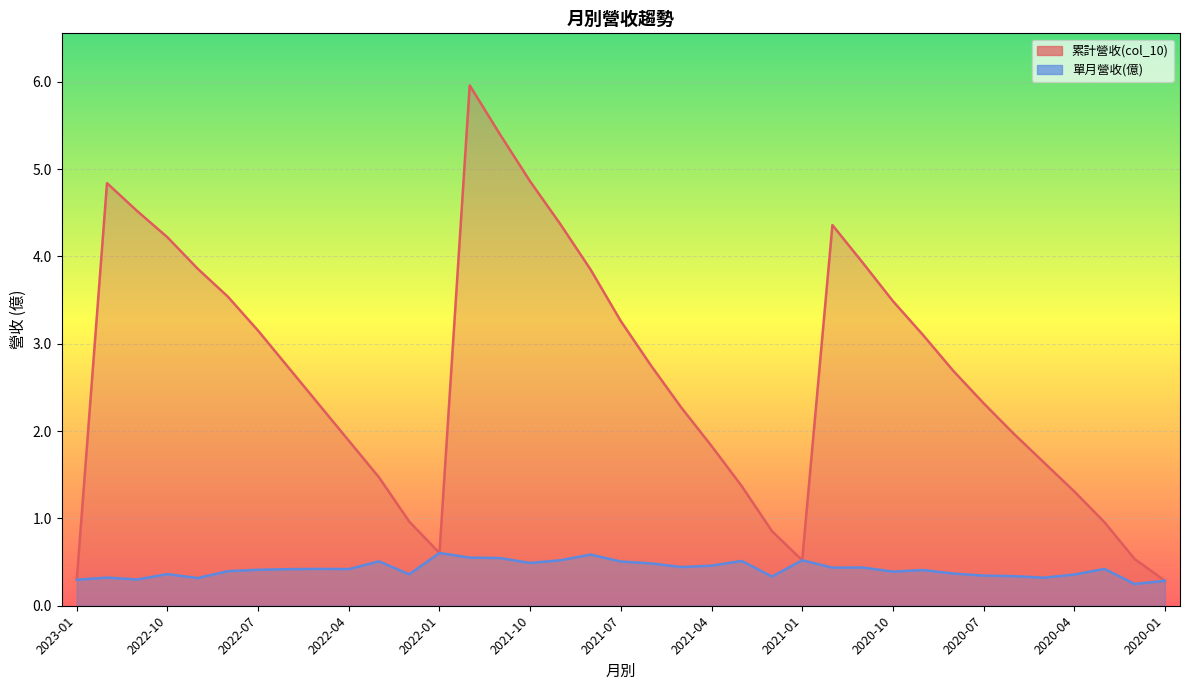

Which category has the highest value across all series?

2021-12